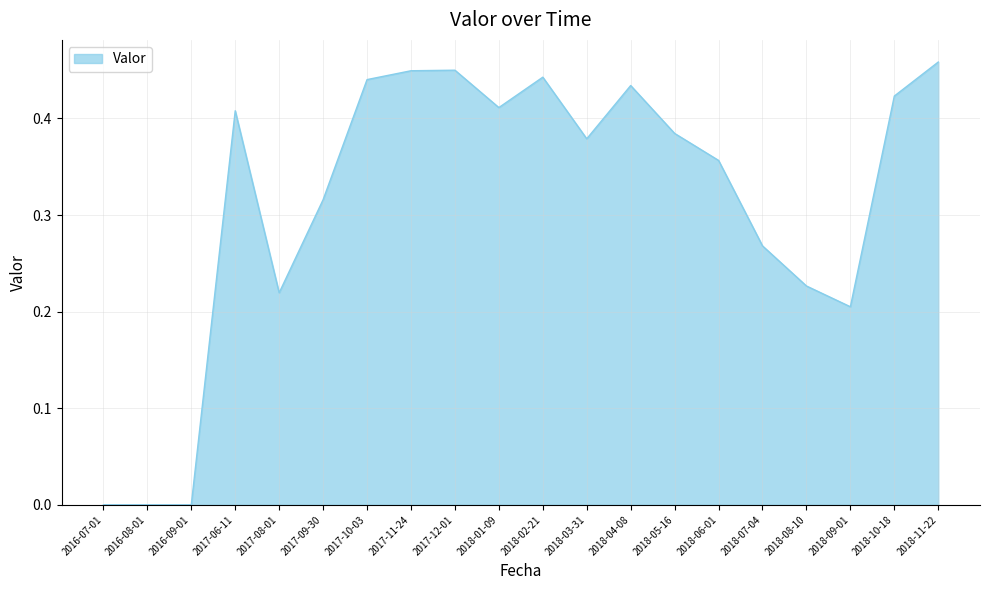

What is the change in value from 2017-09-30 to 2018-05-16?

+0.1